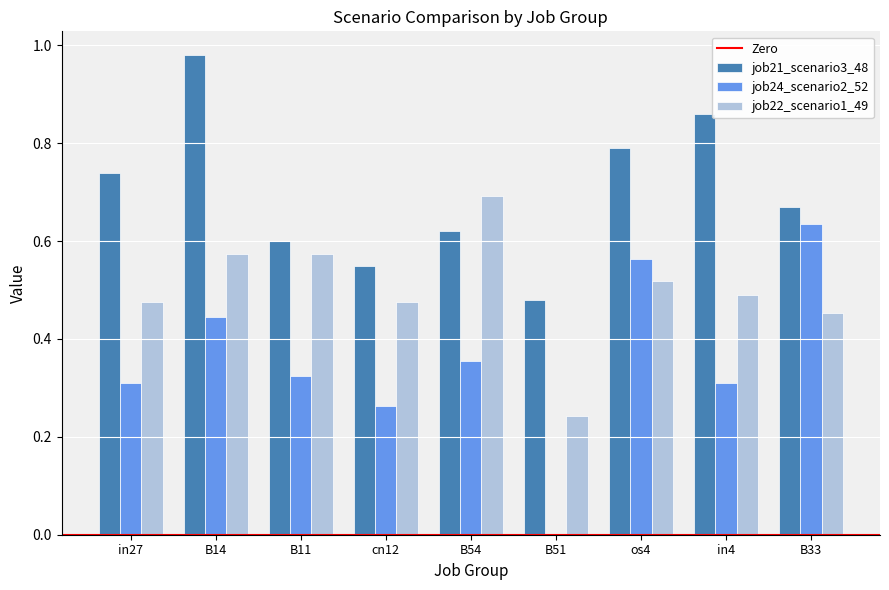

The job21_scenario3_48 series shows 1.4 at os4. True or false?

False